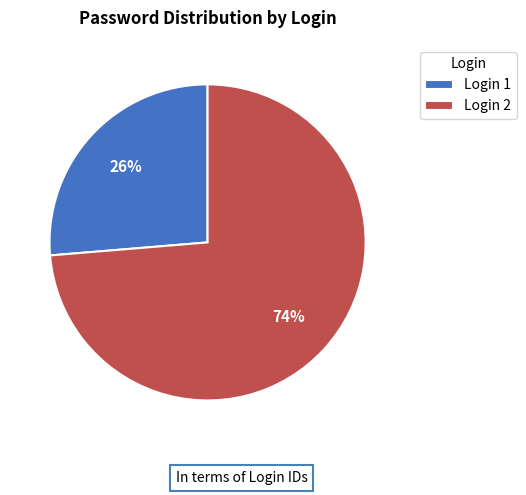

Which category has the smallest portion of the pie?

Login 1